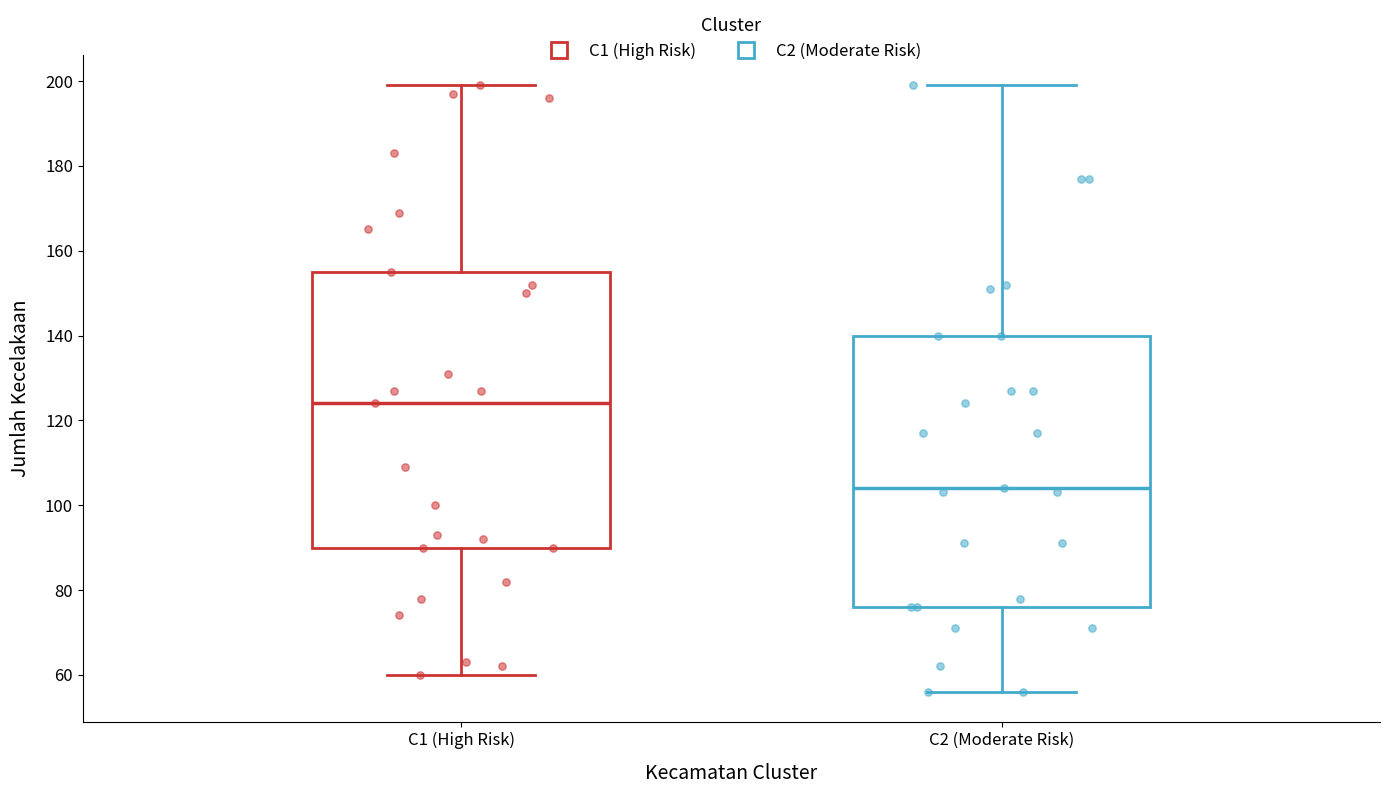

Where does the lower whisker of the box for C2 (Moderate Risk) end on the y-axis? The values are not printed on the chart, so give them approximately, as read against the axis.

56